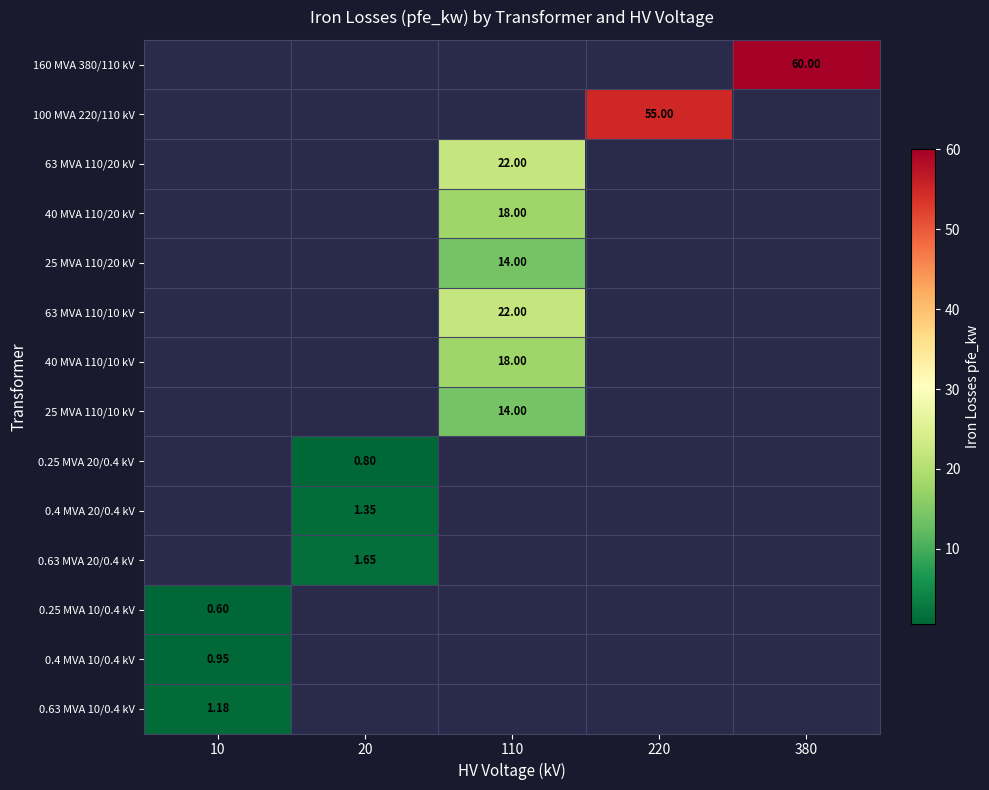

Is the value of 160 MVA 380/110 kV at 10 greater than the value of 40 MVA 110/20 kV at 110?

No